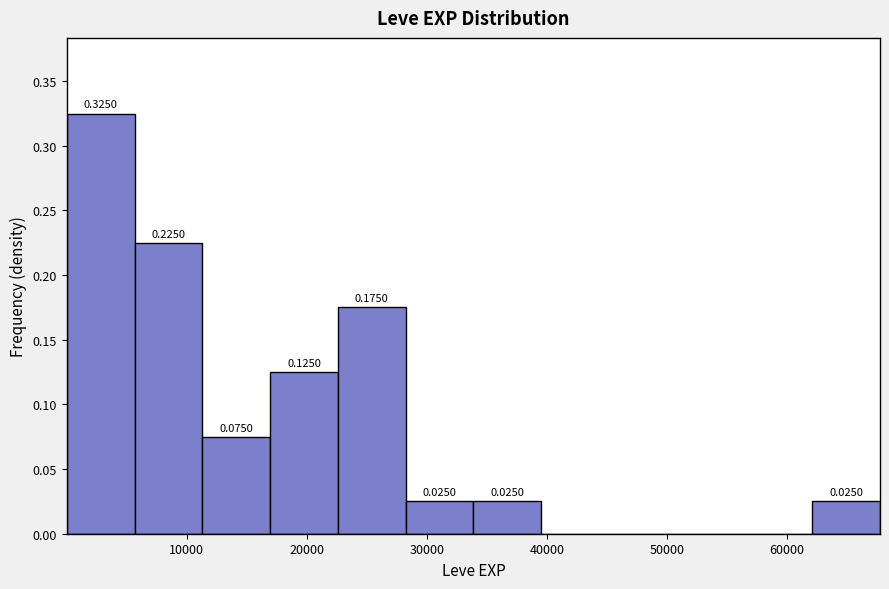

Which range on the x-axis has the tallest bar?

0 to 6000